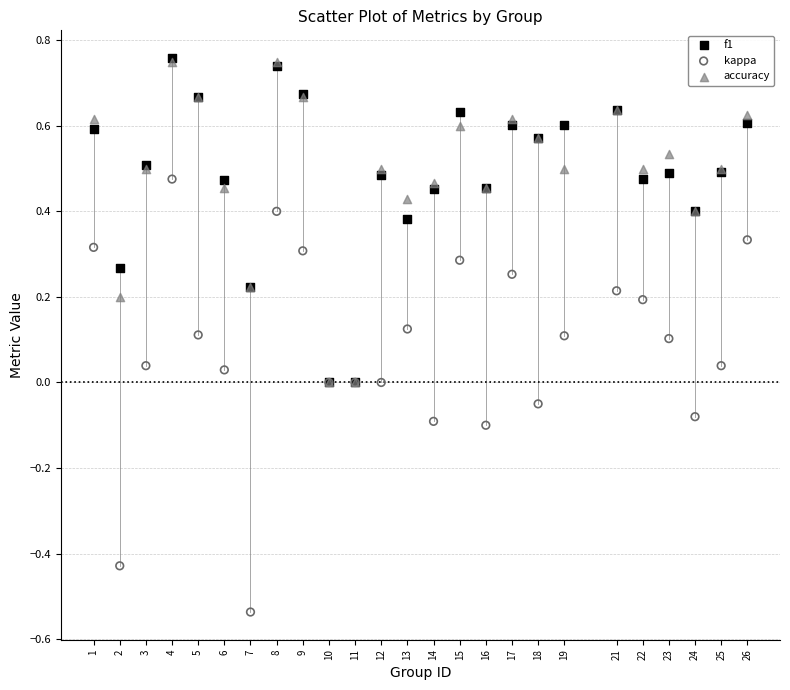

Which series reaches the minimum Y coordinate?

kappa